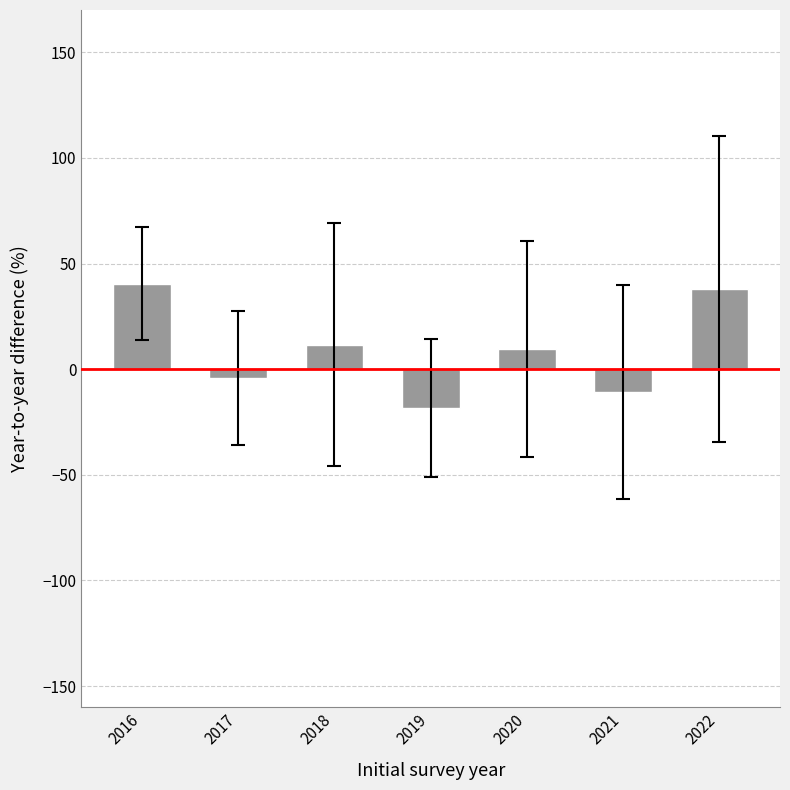

At which category does the chart reach its minimum across all series?

2019